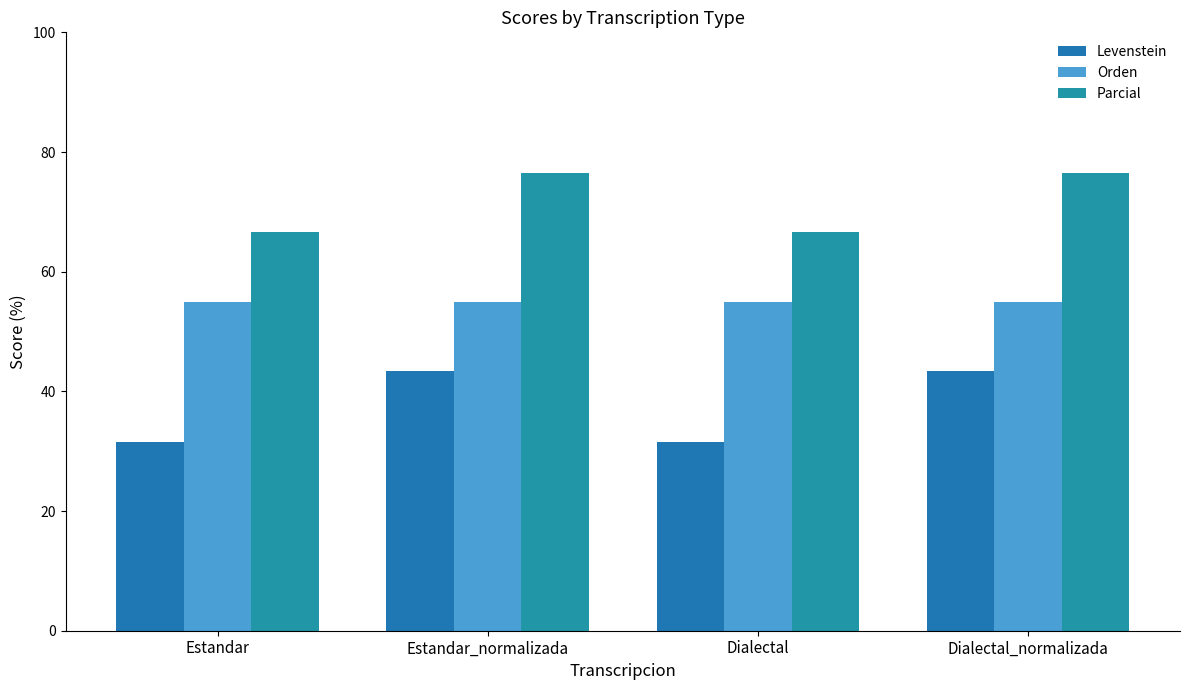

Reading right to left, list all the values displayed in this chart.

Levenstein: 43.3	31.6	43.3	31.6
Orden: 55.0	55.0	55.0	55.0
Parcial: 76.5	66.7	76.5	66.7